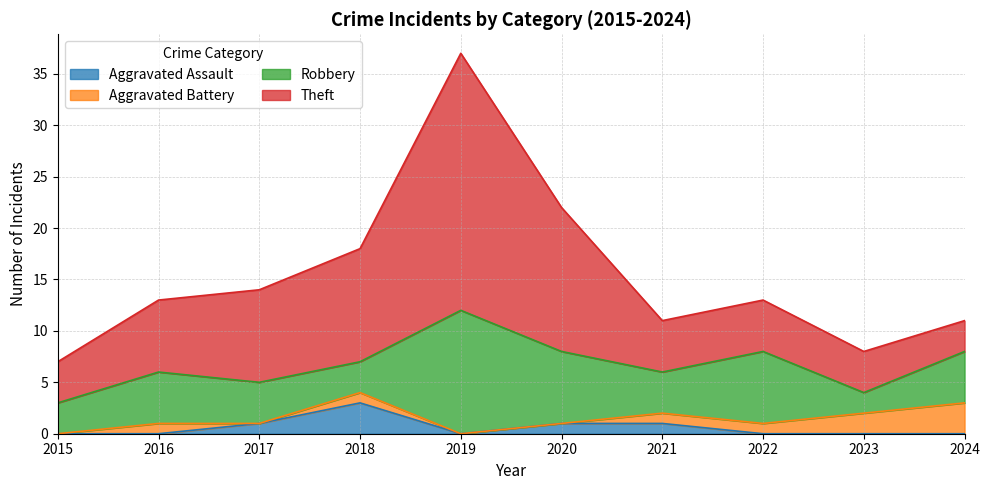

At which category is the sum across all series the highest?

2019